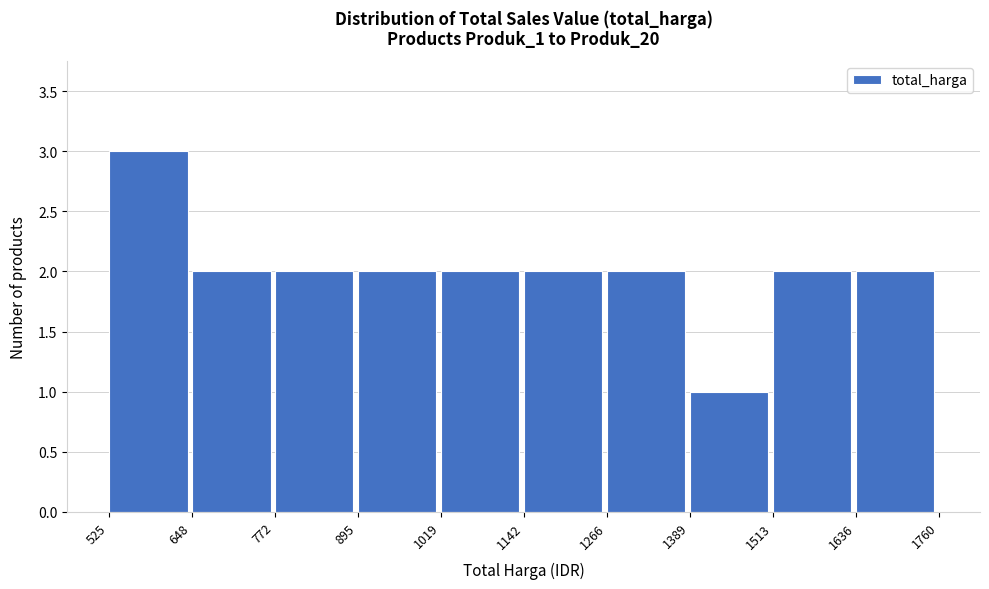

Over which range of the x-axis is the bar tallest?

525 to 648